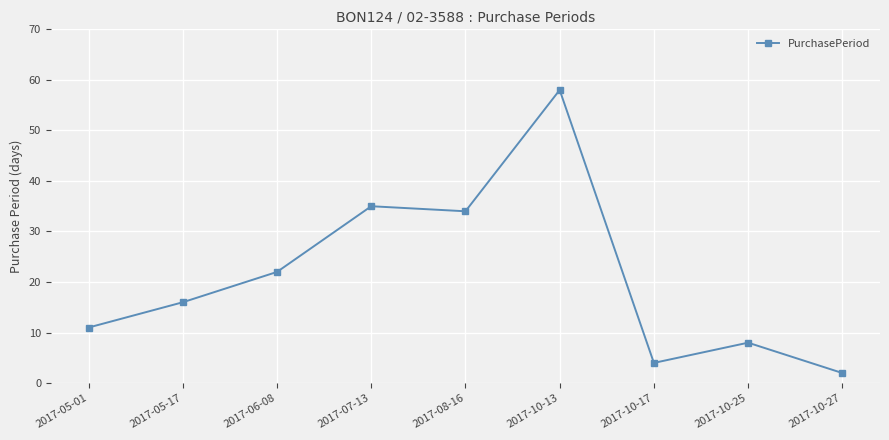

What is the difference between the maximum and minimum values?

56